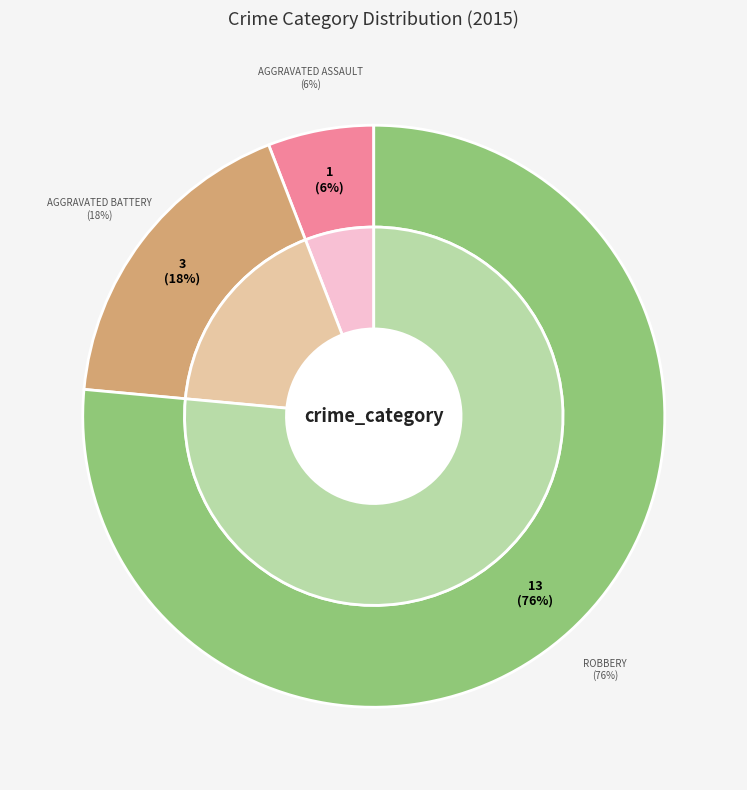

Is the sum of Aggravated Battery and Robbery greater than half?

Yes